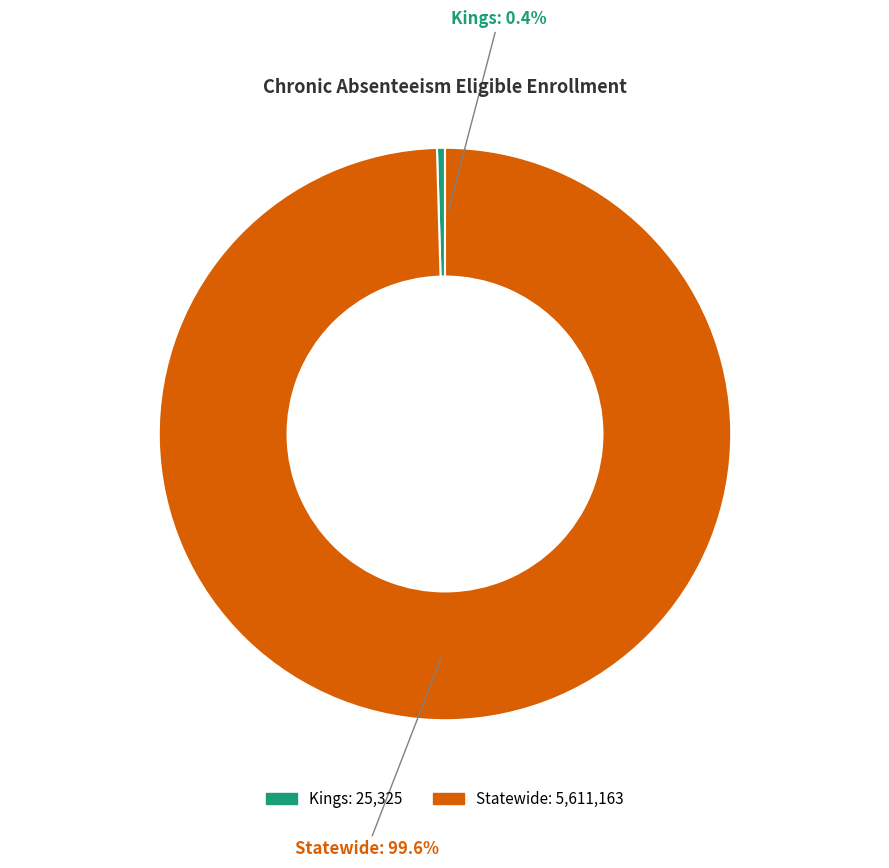

What percentage is the Statewide slice, to the nearest percent?

100%